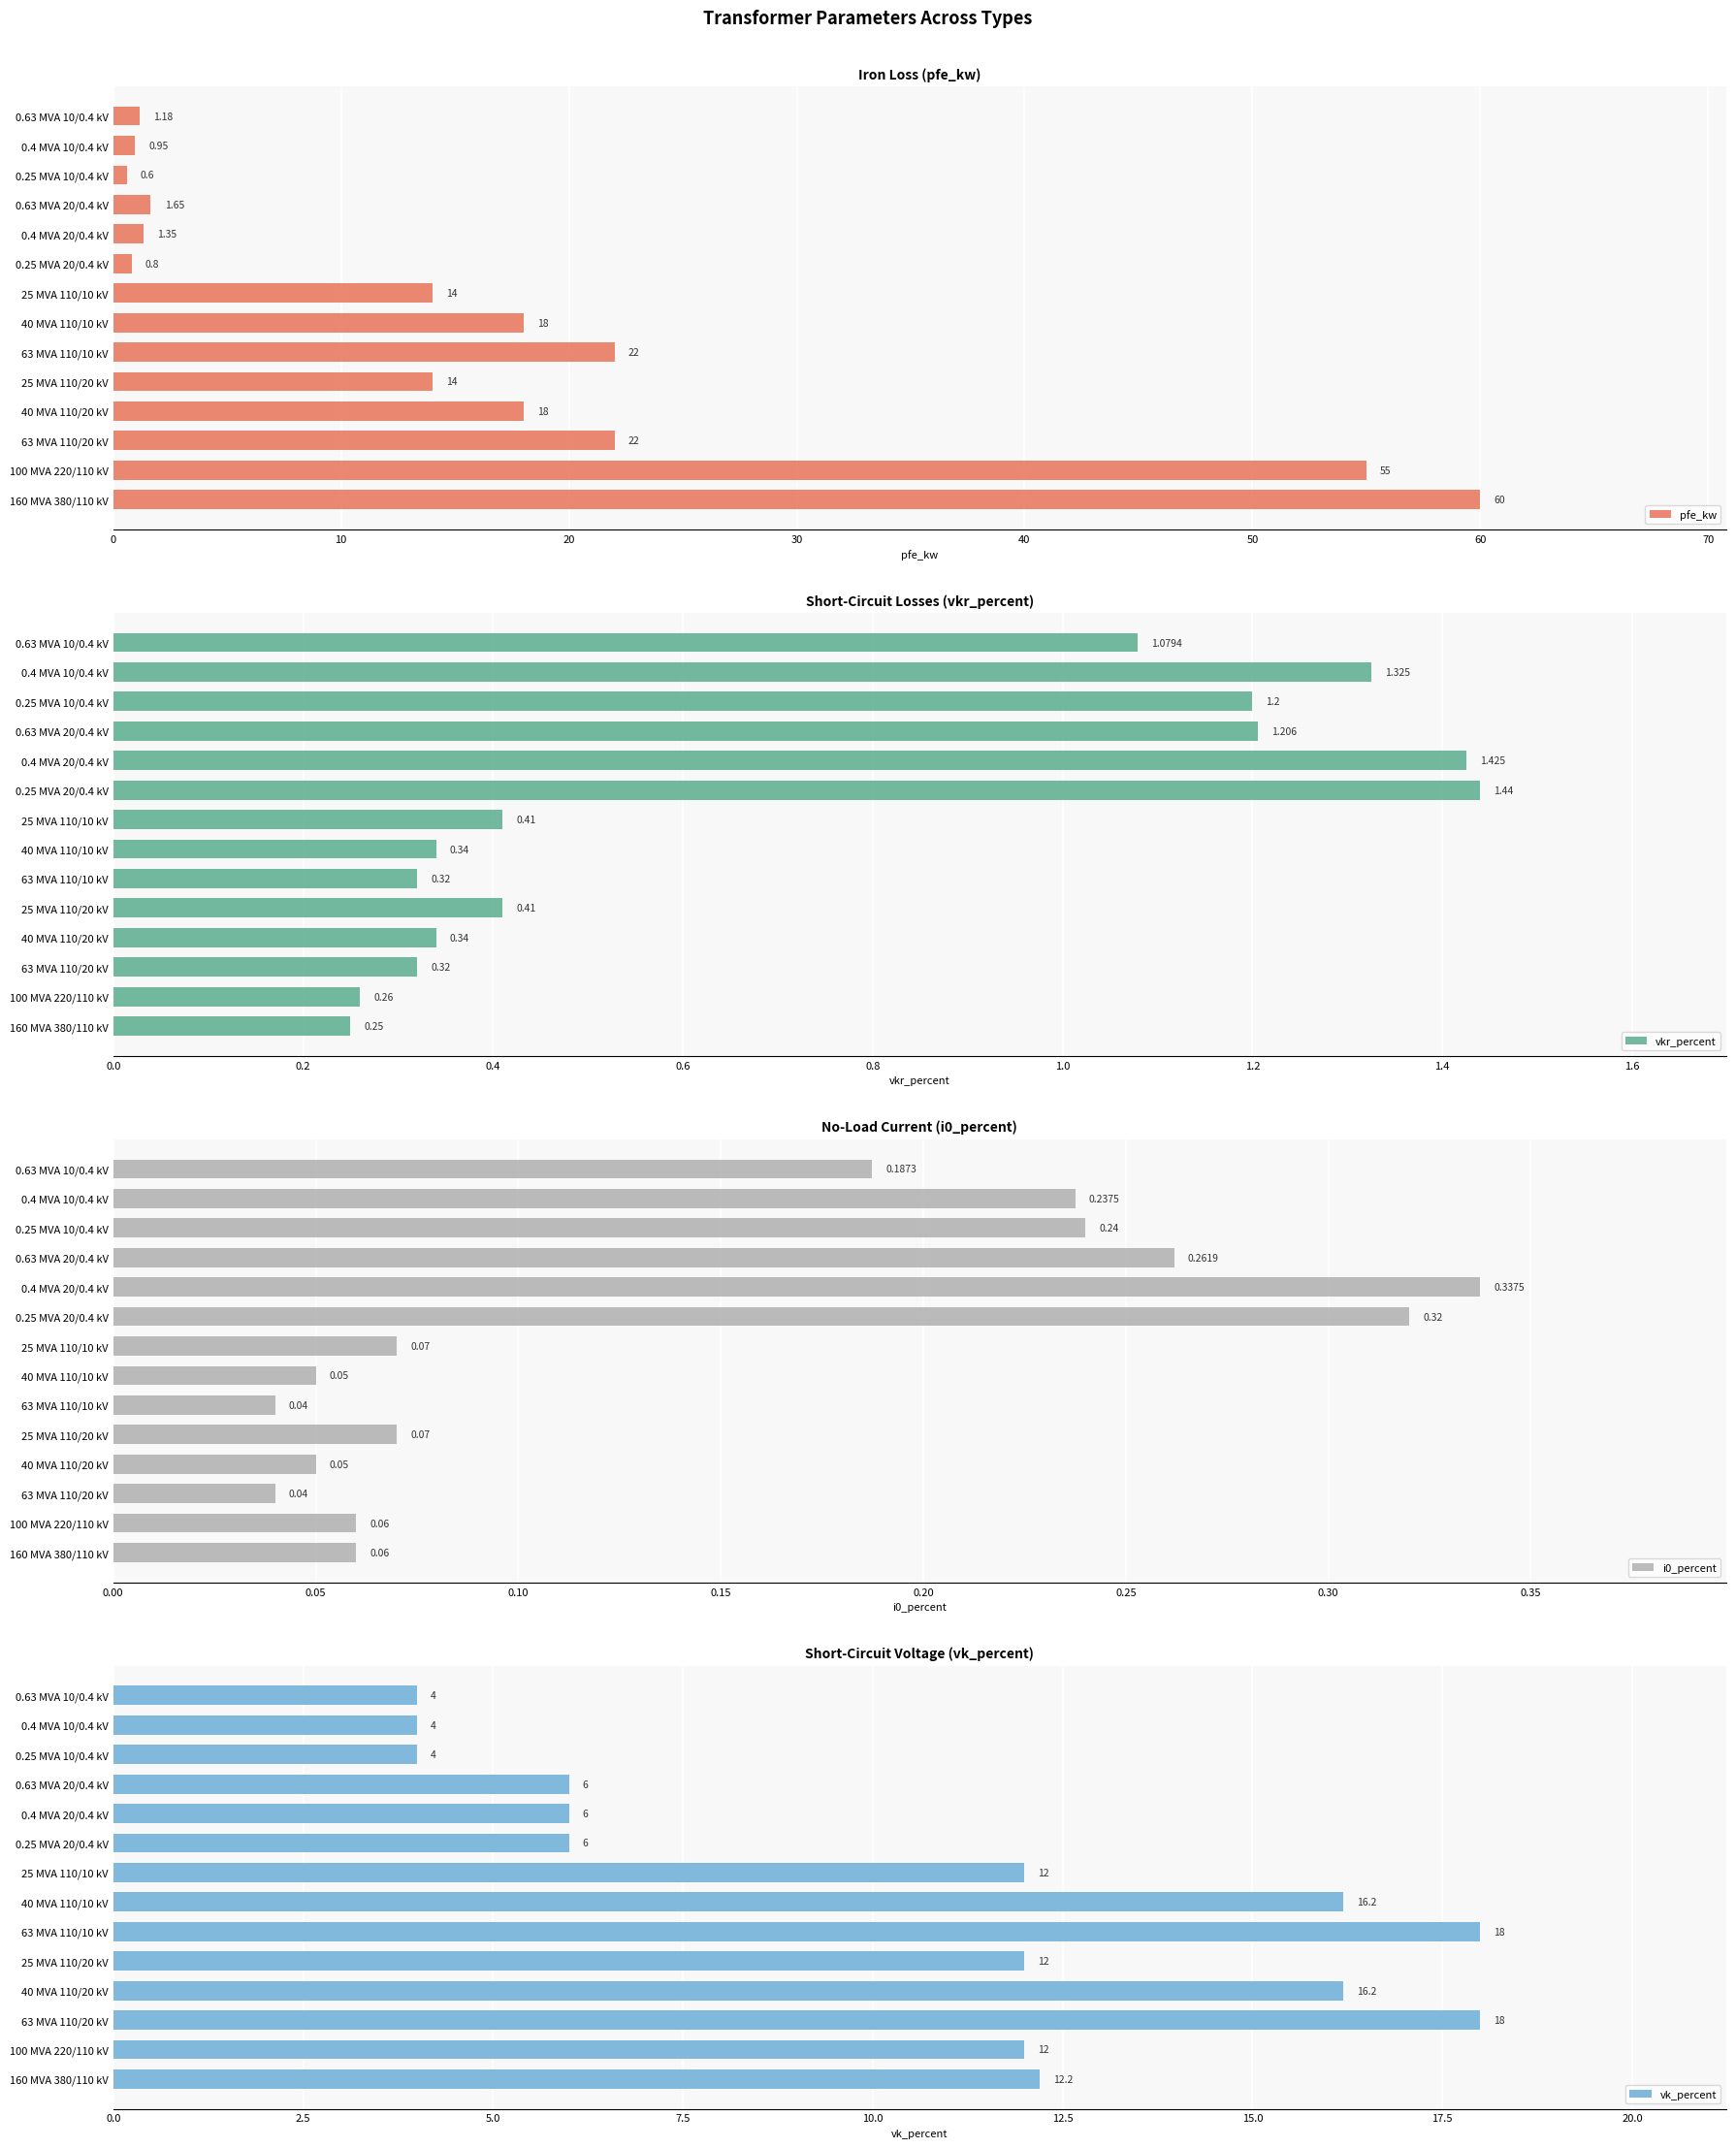

What is the sum of the pfe_kw values at 63 MVA 110/20 kV and 40 MVA 110/20 kV?

40.0